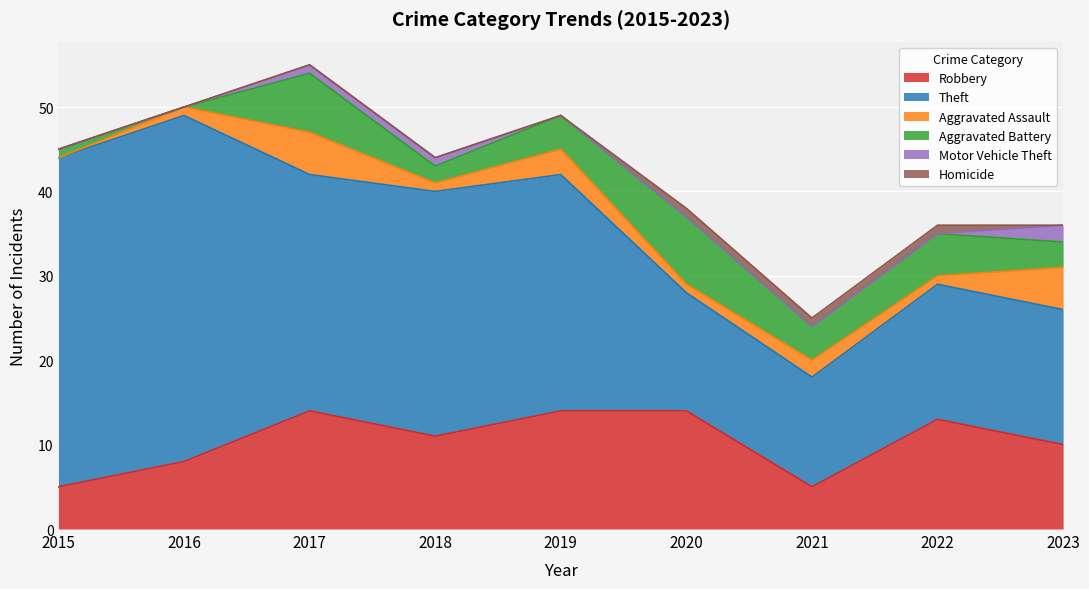

List the series in order of their peak value, lowest first.

Homicide, Motor Vehicle Theft, Aggravated Assault, Aggravated Battery, Robbery, Theft